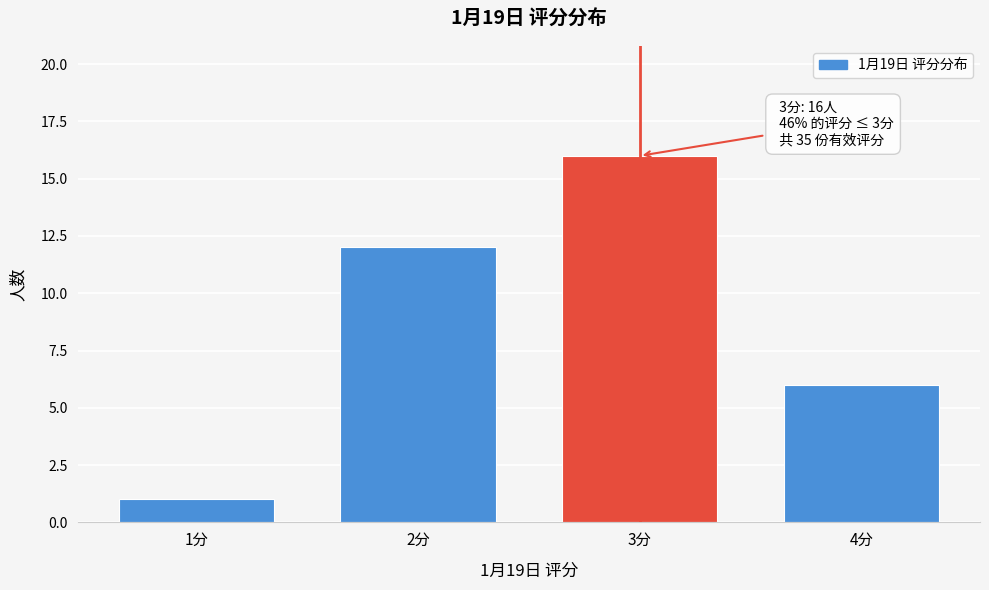

Reading left to right, extract all data points from this chart.

1	12	16	6